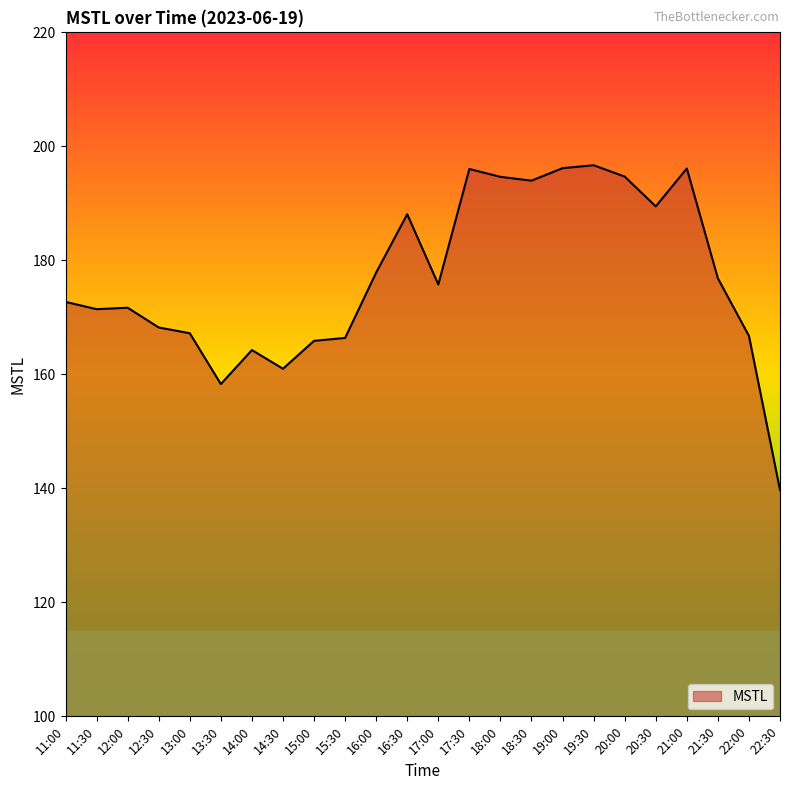

What is the difference between the maximum and minimum values?

57.0